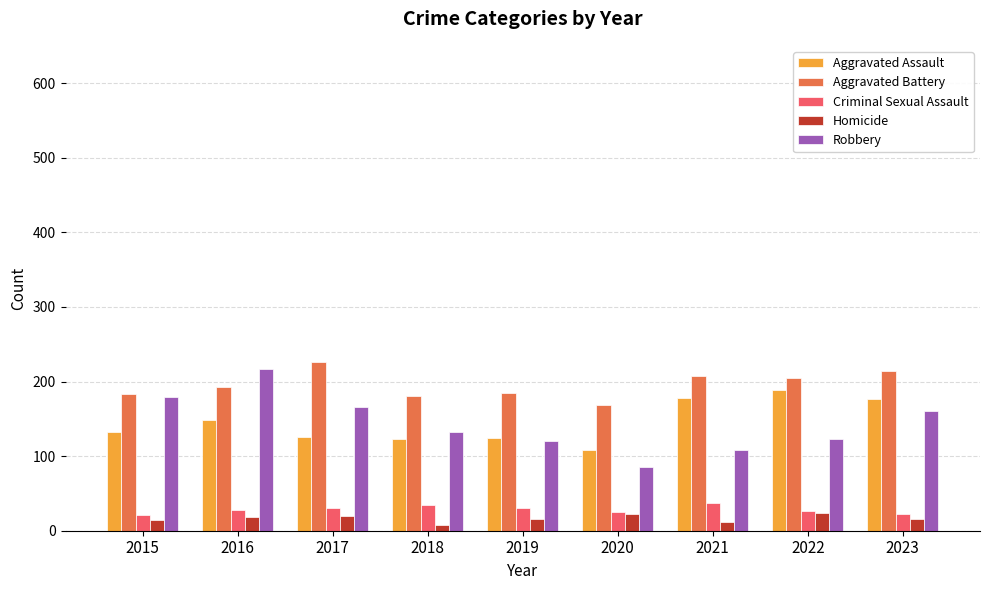

What is the average value of the Robbery series?

144